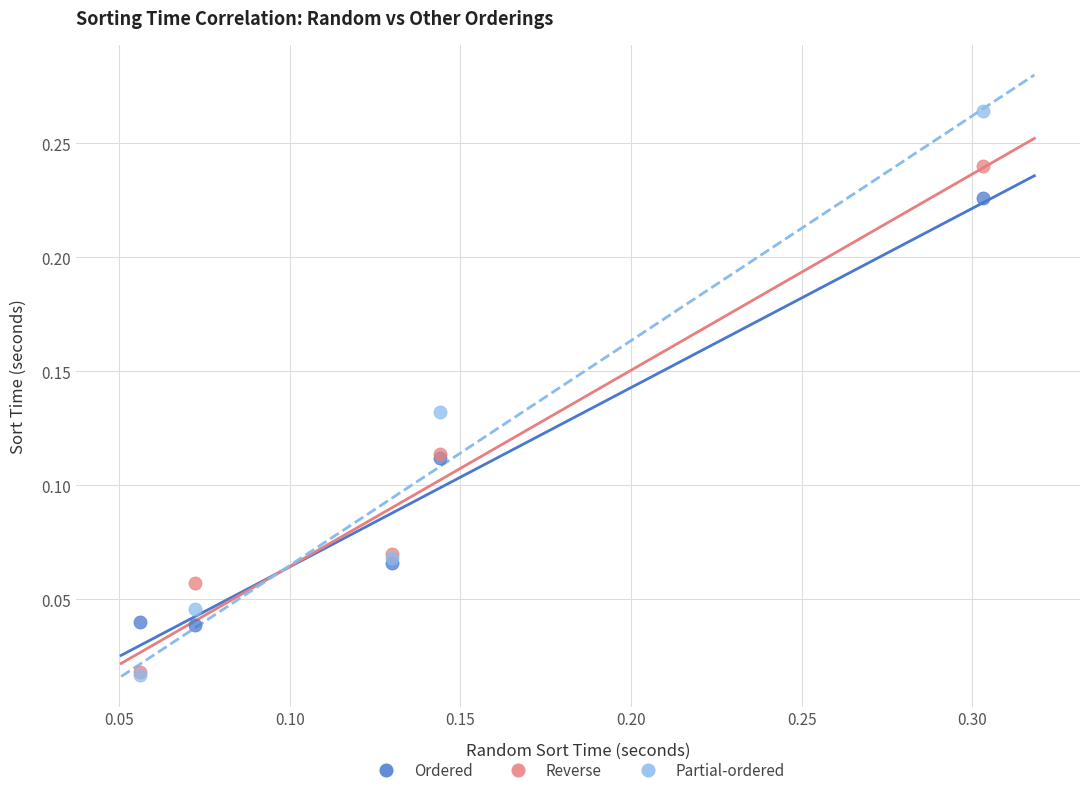

Which series contains the highest Y value?

Partial-ordered